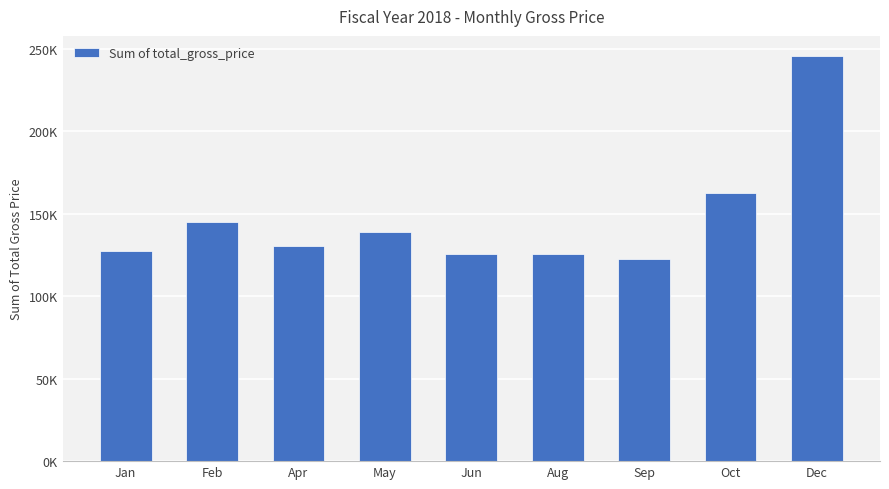

Are the bars horizontal?

No